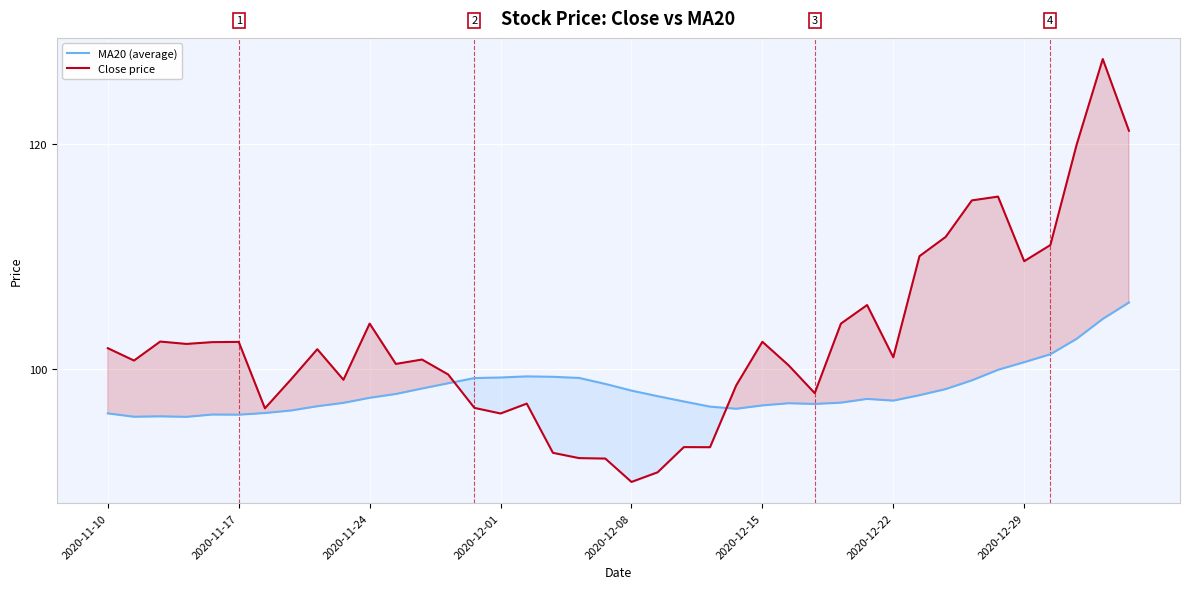

What is the lowest value of the Close price series?

89.9